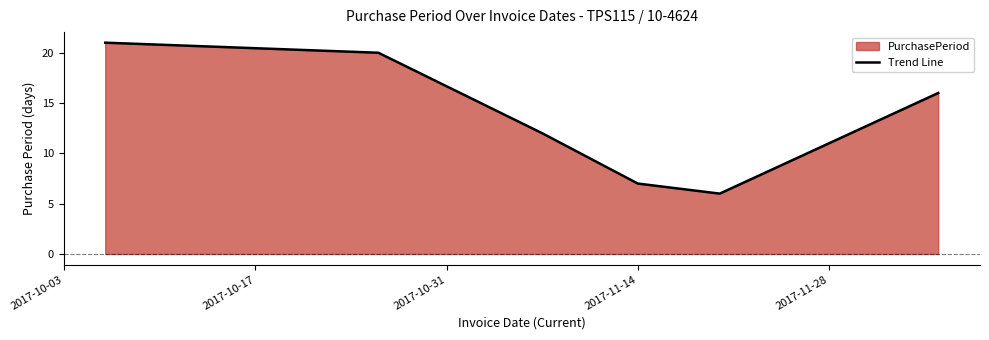

What is the maximum value shown in the chart?

21